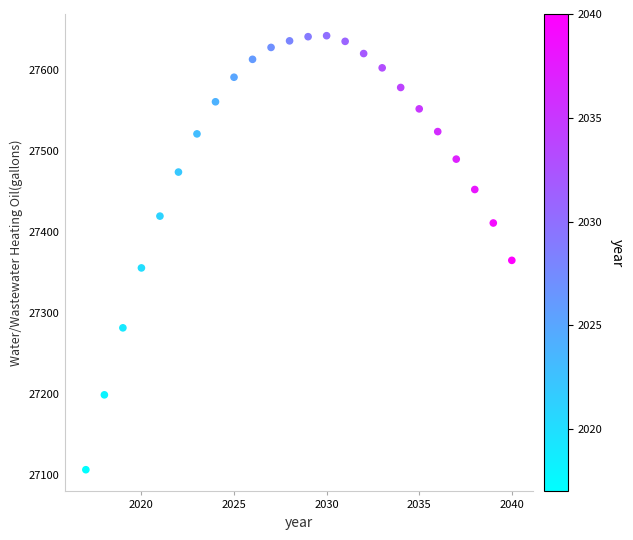

What Y value in the scatter plot is closest to 27374?

27364.7